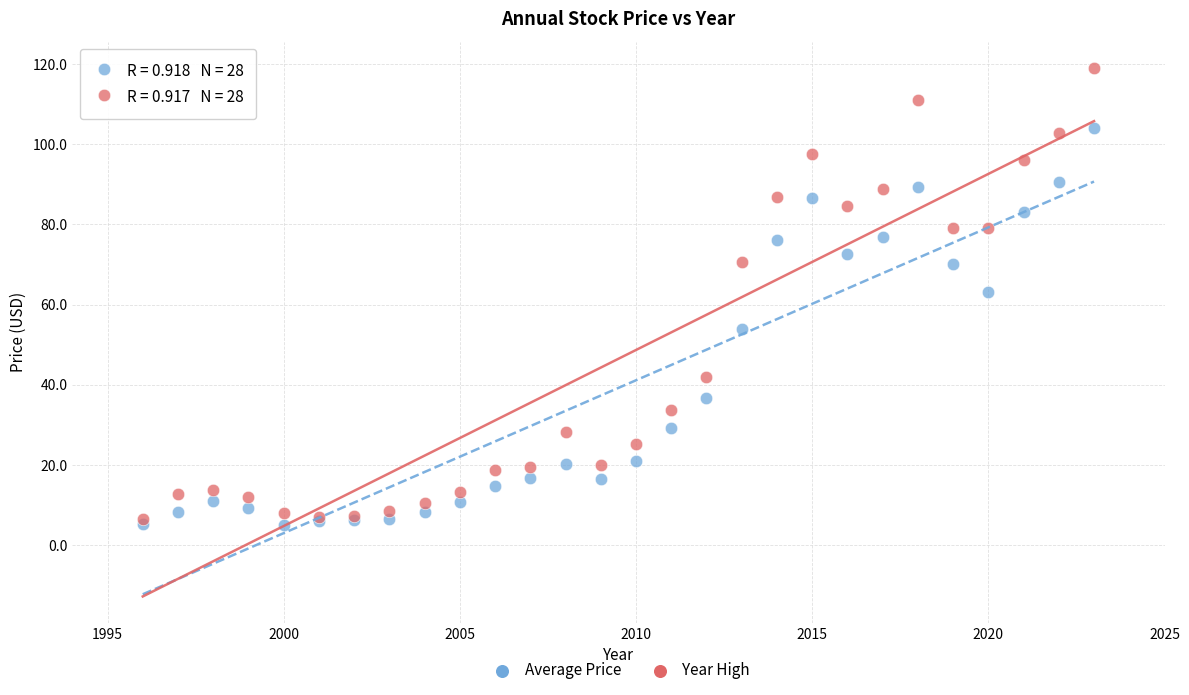

Across all series, what Y value is closest to 61?

63.2